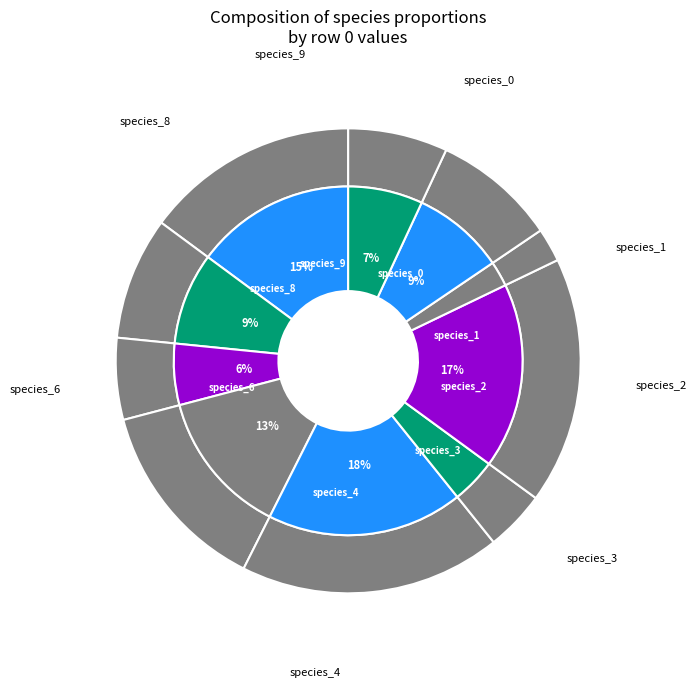

What is the largest slice in the pie chart?

species_4